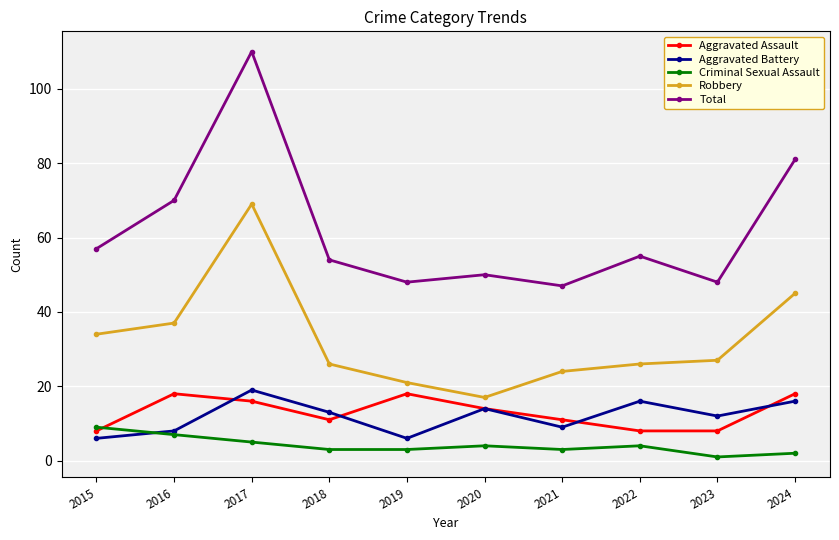

How many lines are shown in the chart?

5